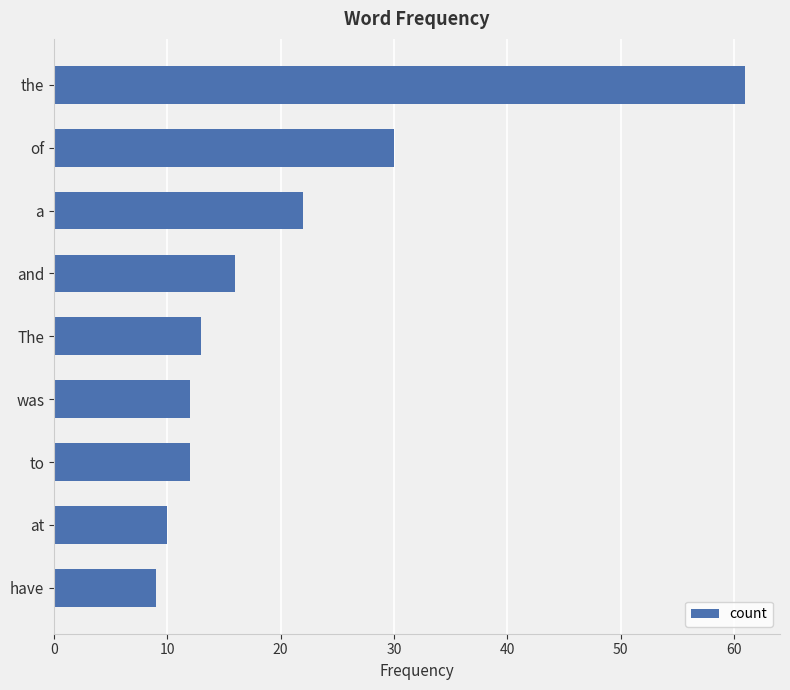

Is it true that the value at a is 9?

False